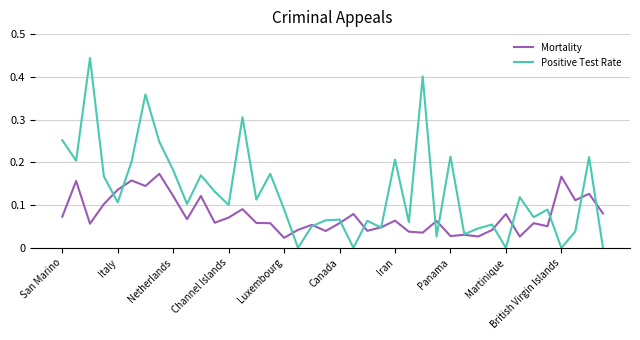

Which series has the largest range (max minus min)?

Positive Test Rate